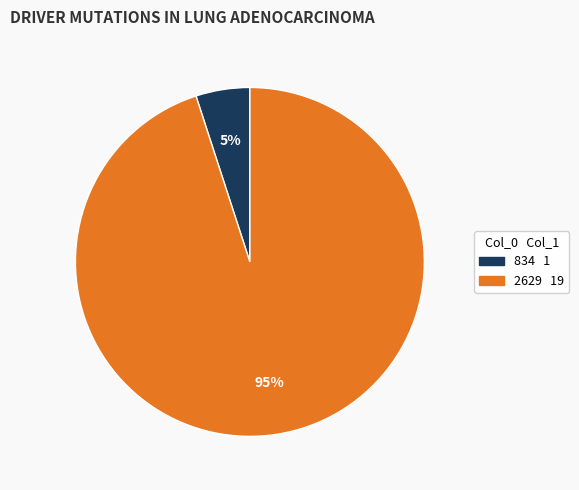

To the nearest percent, what portion does 834 represent?

5%